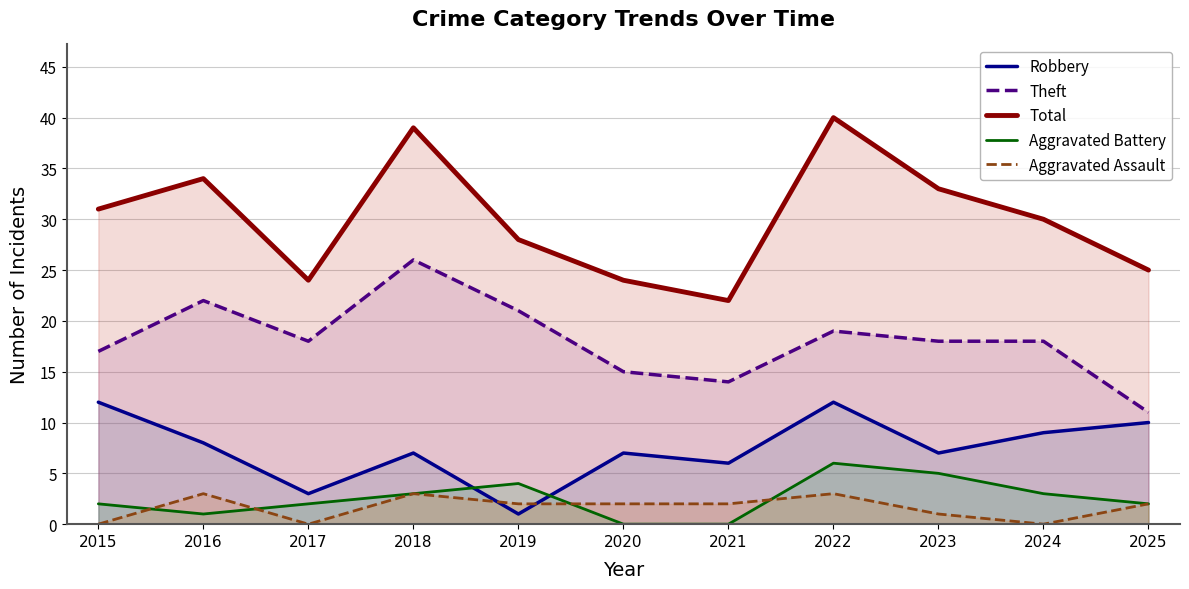

True or false: Total has more than 0 interior local peaks.

True